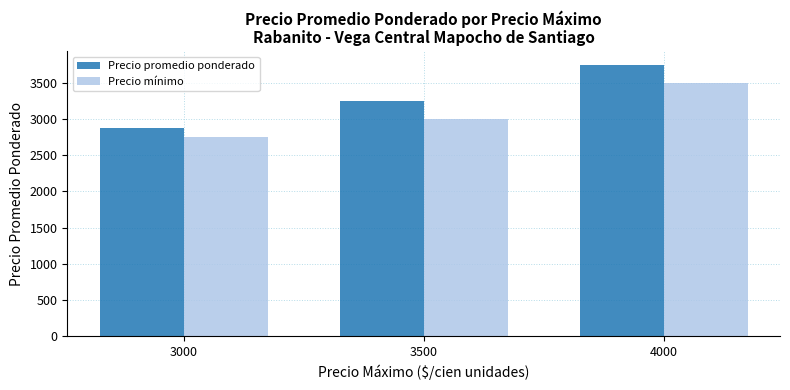

What is the sum of the Precio mínimo values at 3000 and 3500?

5757.6